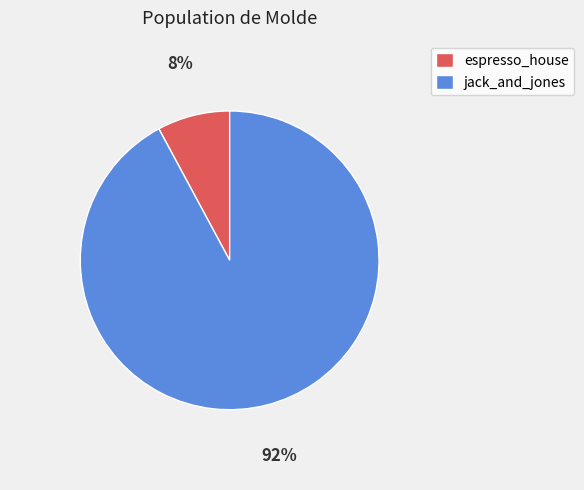

Rank the categories by value from lowest to highest.

espresso_house, jack_and_jones